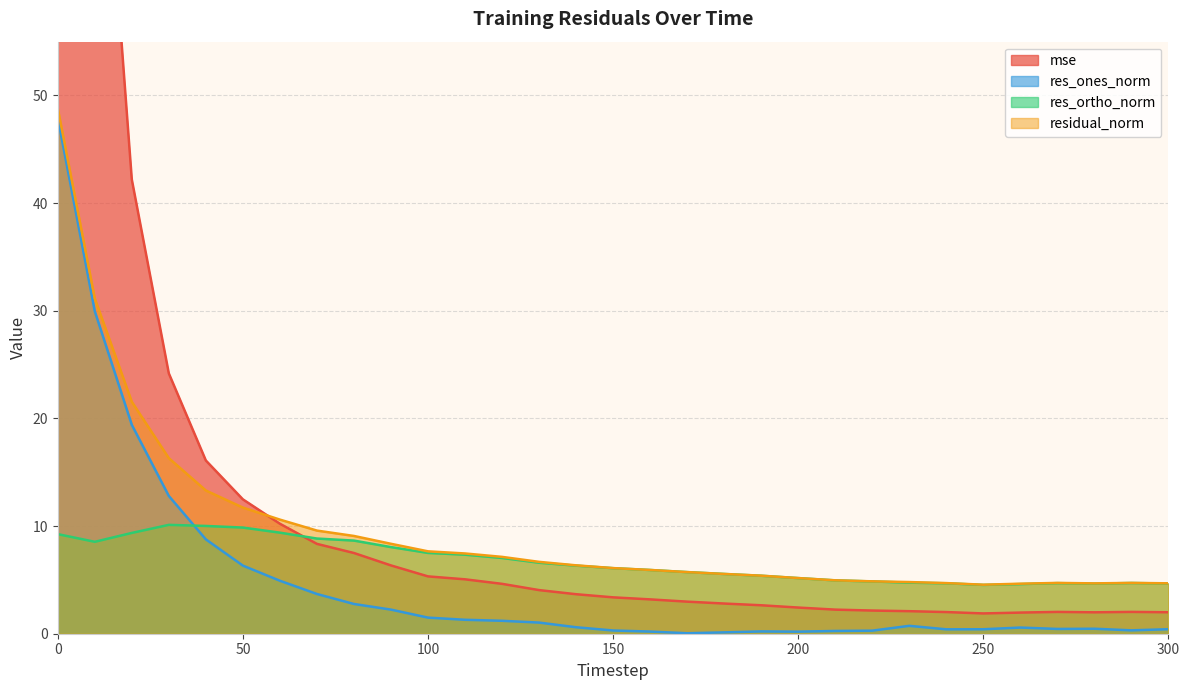

What is the maximum value for residual_norm?

48.8